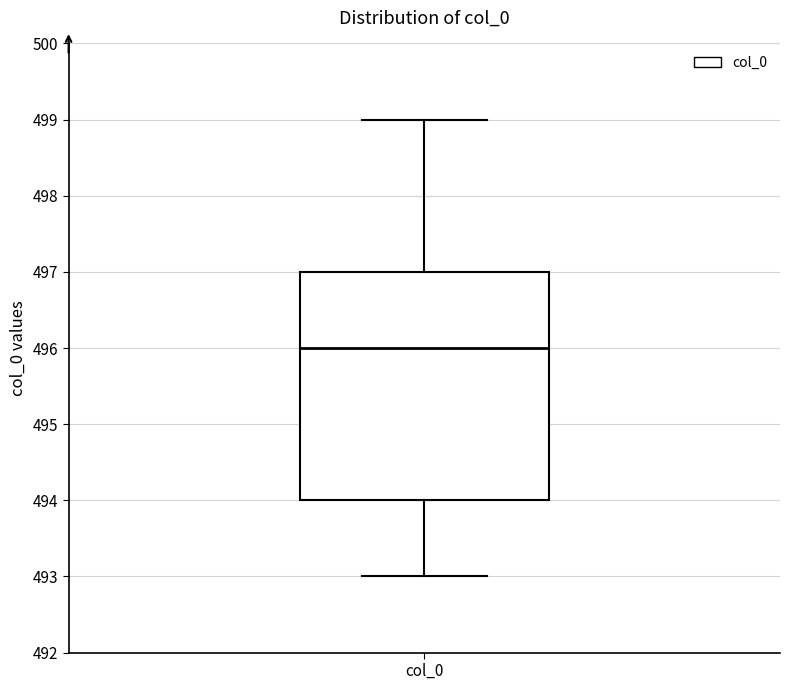

Transcribe this box plot: give where the median line is, the range the box spans, and where the two whiskers end, as read against the y-axis. The values are not printed on the chart, so give them approximately, as read against the axis.

median 496, box 494 to 497, whiskers 493 to 499